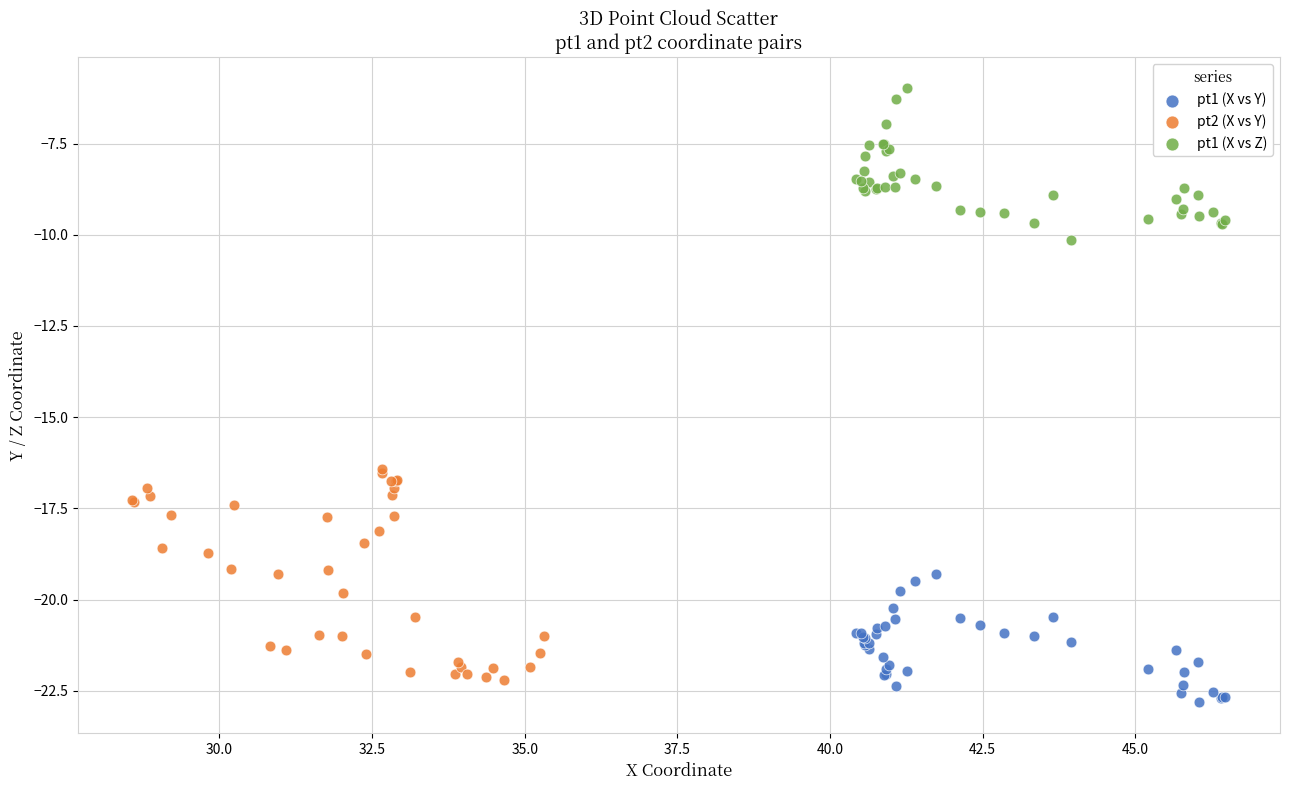

Which series contains the highest Y value?

pt1 (X vs Z)